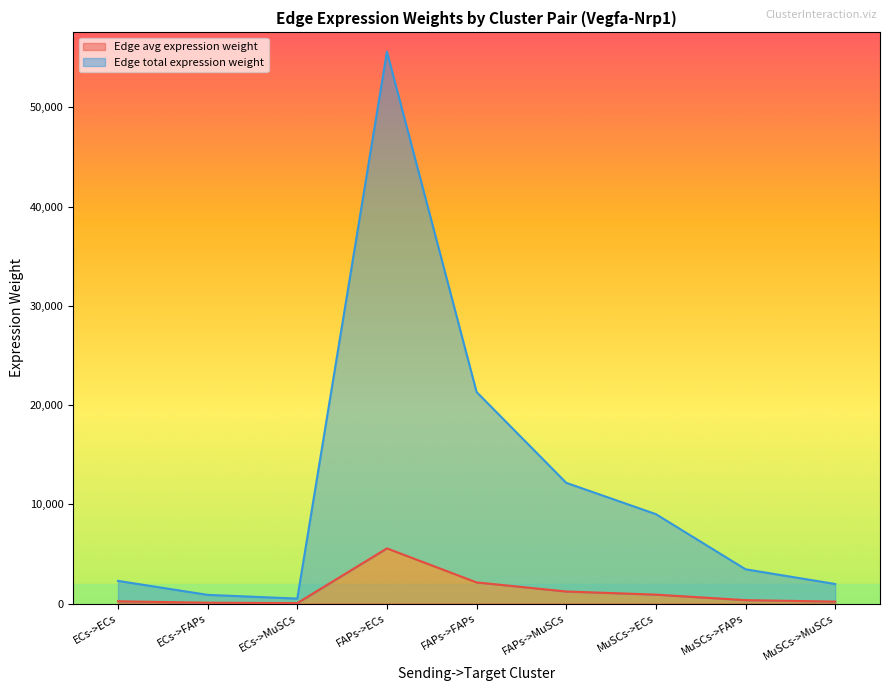

At which label does Edge total expression weight first exceed 3455?

FAPs->ECs